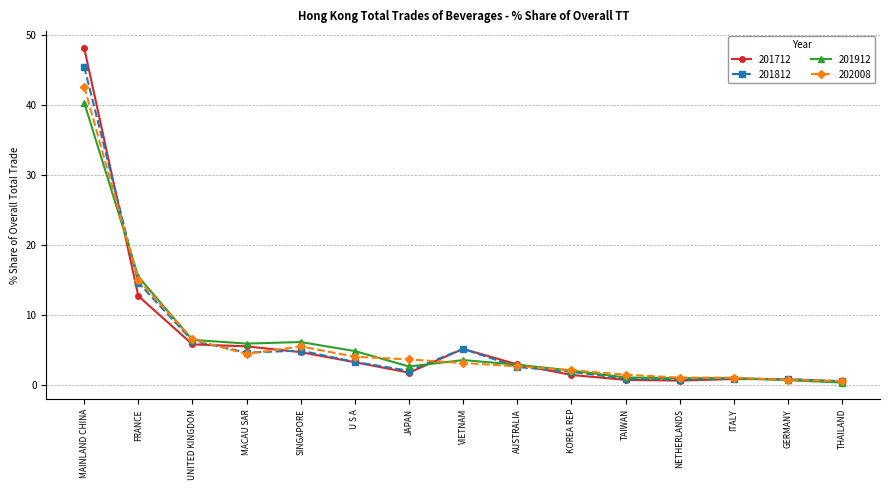

Where do 201912 and 202008 first cross each other?

MAINLAND CHINA and FRANCE